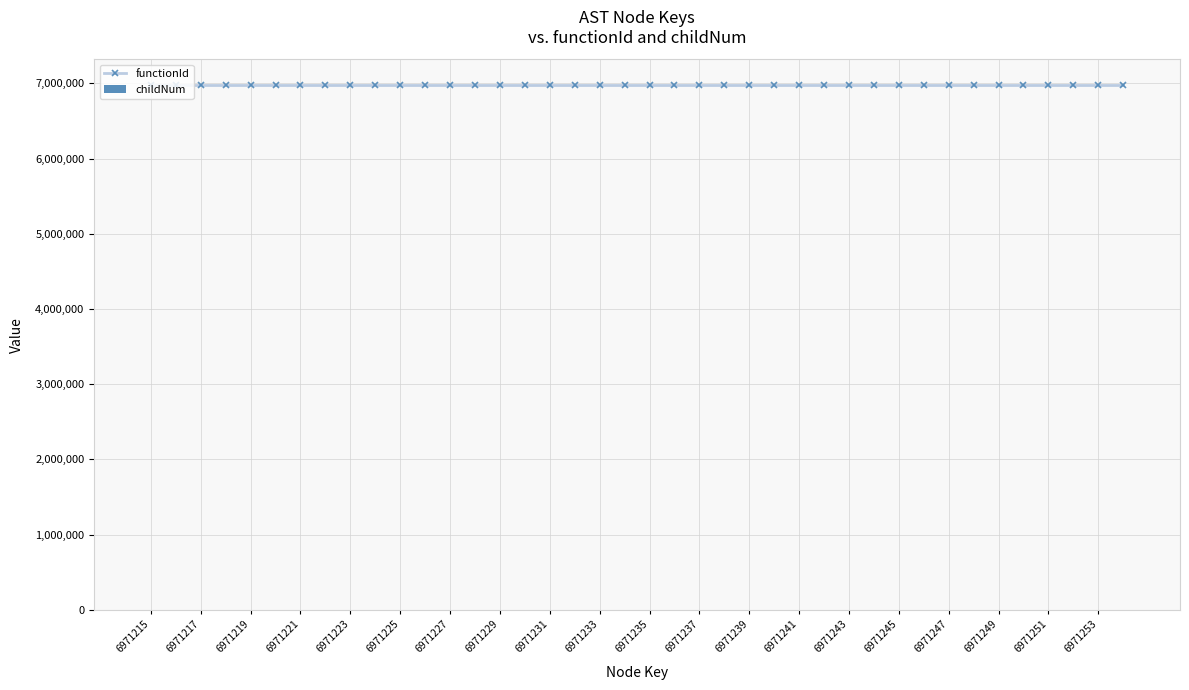

Count the number of categories in the chart.

40